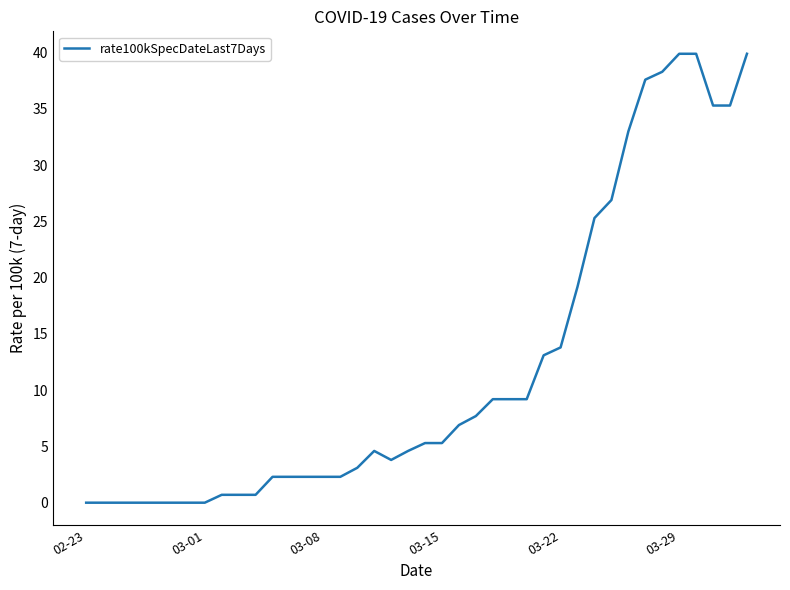

How many lines are shown in the chart?

1